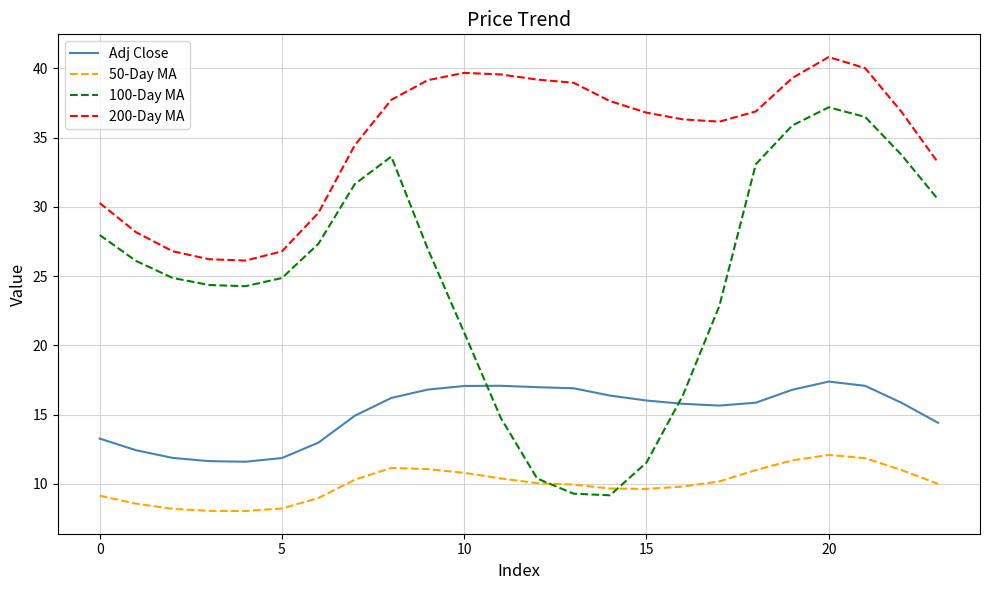

True or false: 200-Day MA and Adj Close cross at least once.

False